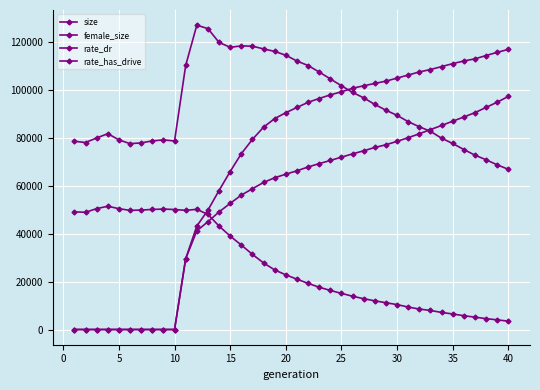

How many categories are shown in the chart?

40